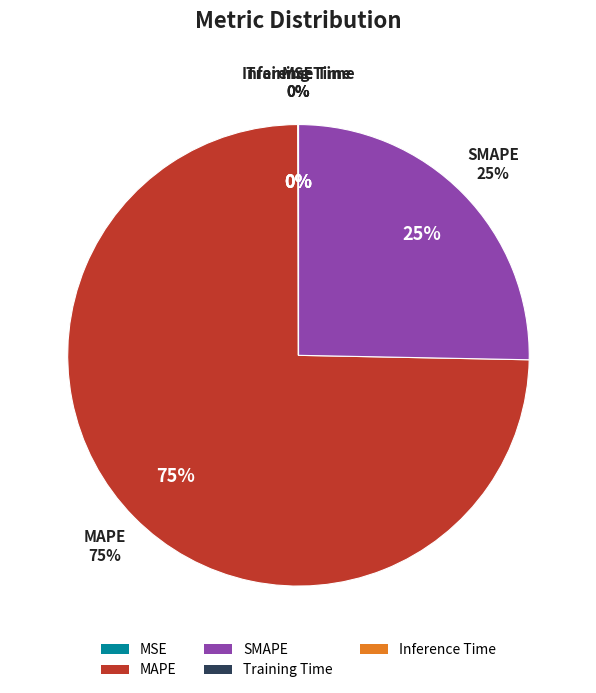

To the nearest percent, what is the difference between the largest and smallest slice percentages?

75%